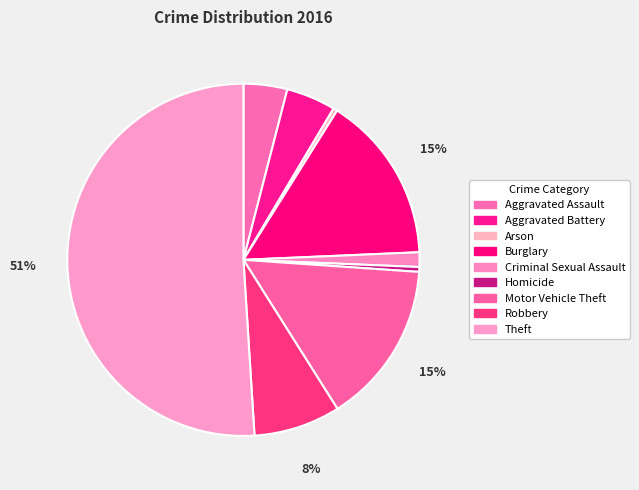

What is the smallest slice in the pie chart?

Arson